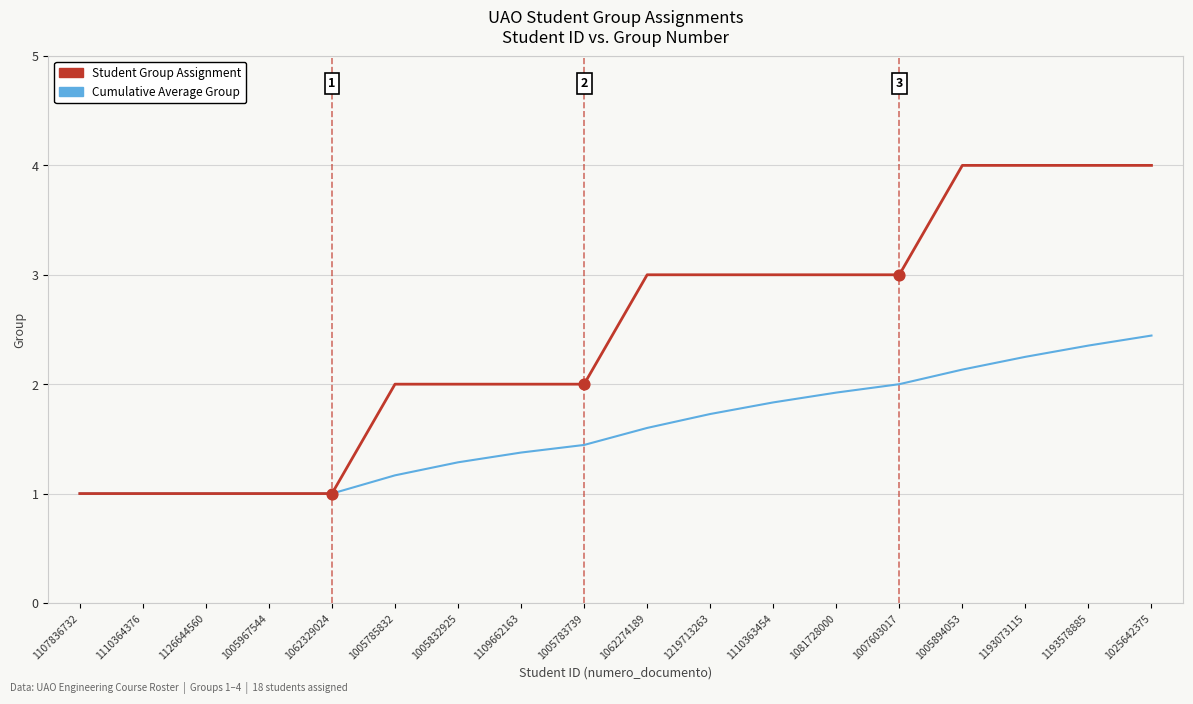

What is the difference between the highest and lowest values at 1110363454?

1.2